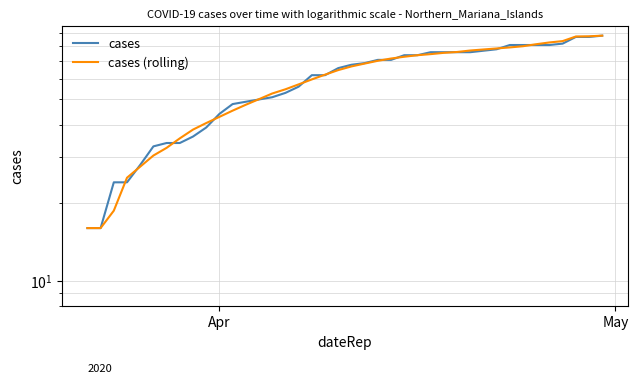

How many lines are shown in the chart?

2